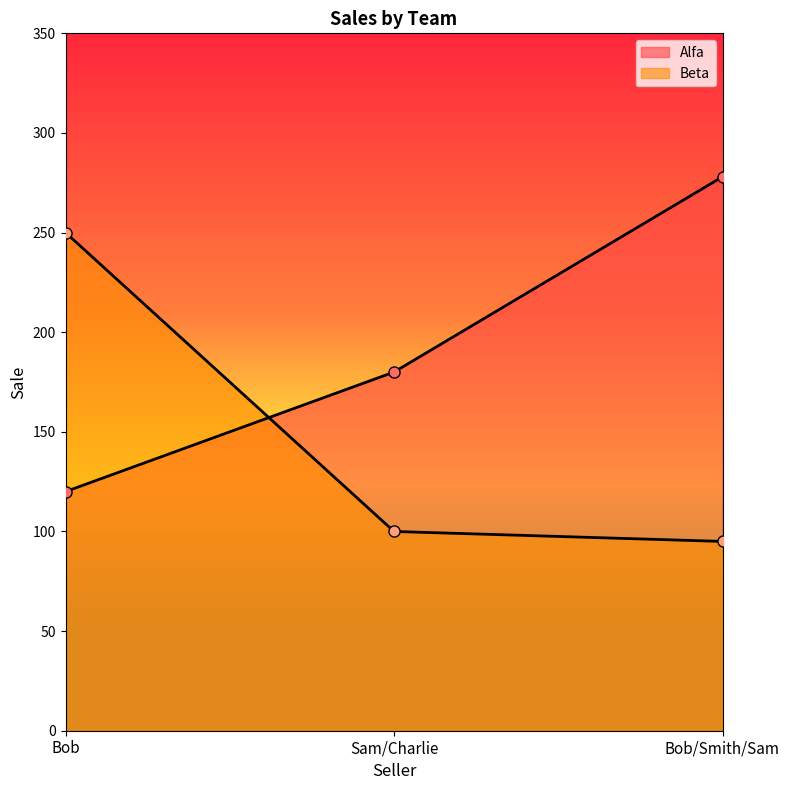

What is the difference between the maximum and minimum values in the Beta series?

155